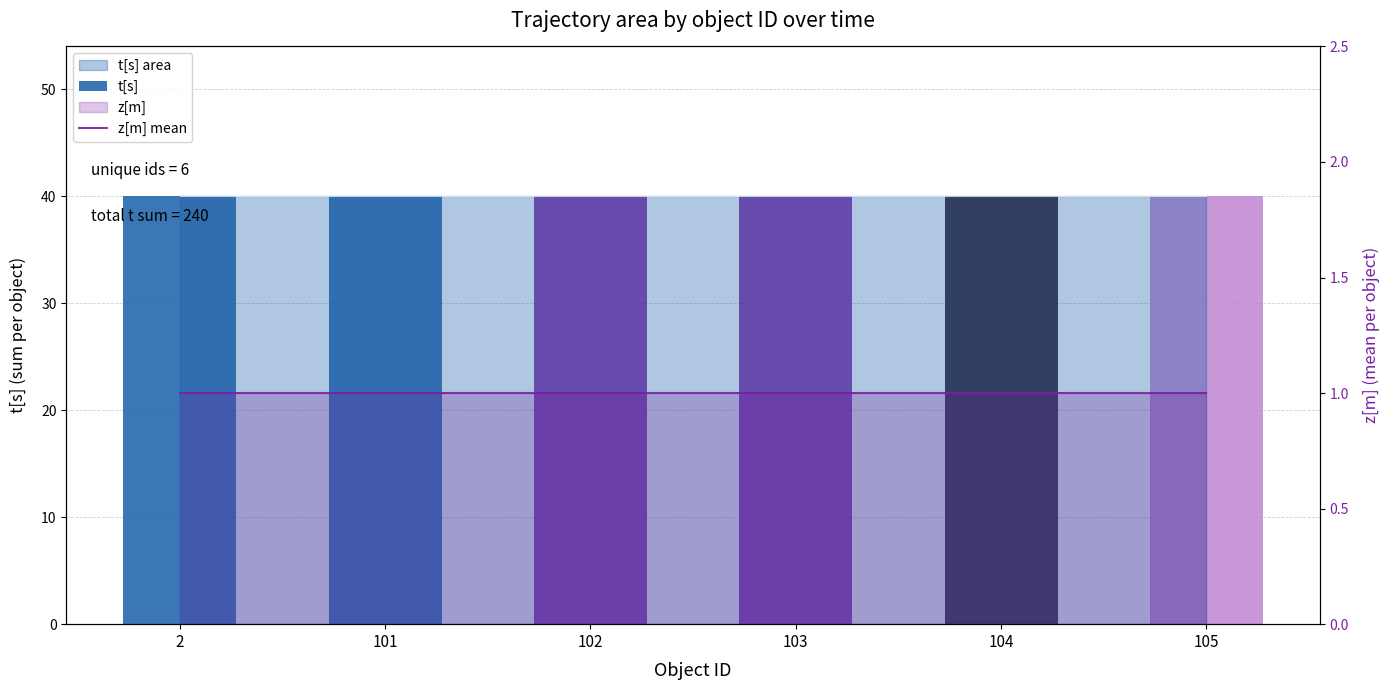

Reading left to right, list all the values displayed in this chart.

t[s]: 40	40	40	40	40	40
z[m] mean: 1	1	1	1	1	1